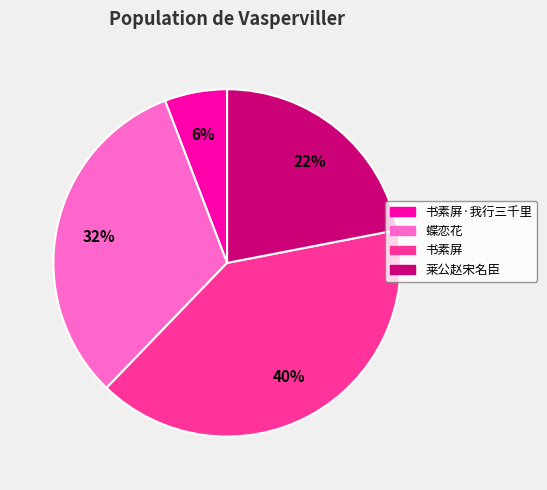

Does any single category account for the majority?

No